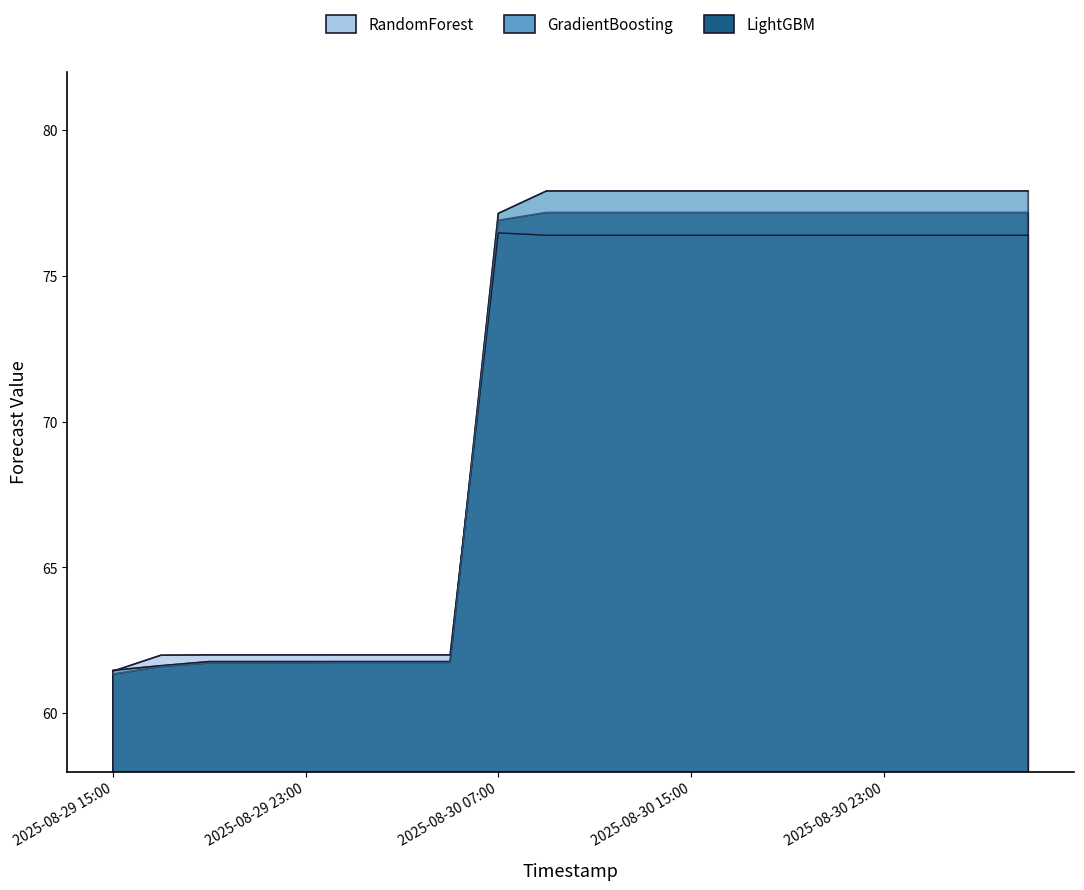

How many values in the RandomForest series exceed 76?

12